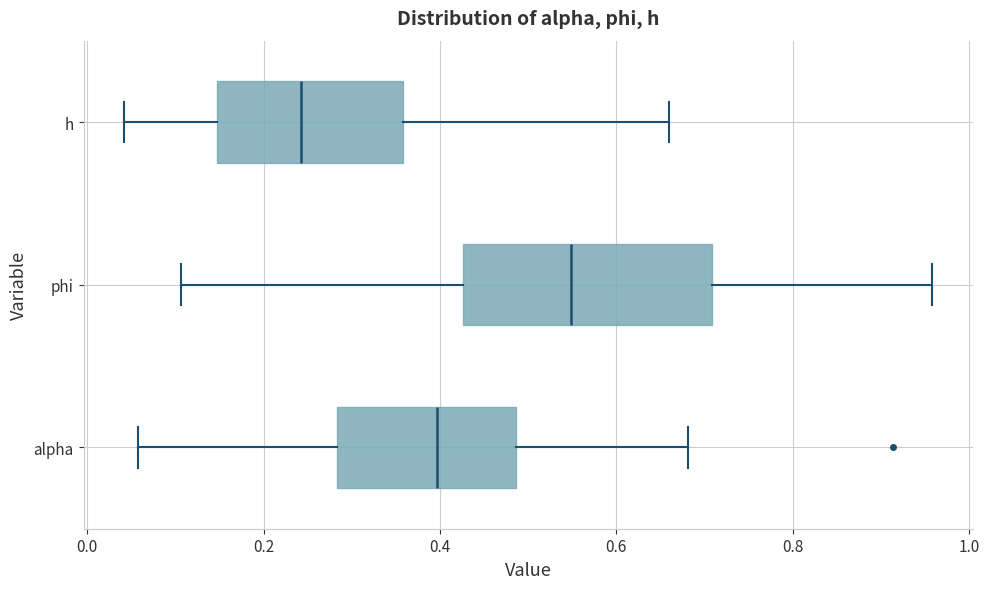

Reading bottom to top, read every box against the x-axis: the position of its median line, the range the box covers, and the ends of its whiskers. The values are not printed on the chart, so give them approximately, as read against the axis.

alpha: median 0.40, box 0.28 to 0.48, whiskers 0.06 to 0.68
phi: median 0.54, box 0.42 to 0.70, whiskers 0.10 to 0.96
h: median 0.24, box 0.14 to 0.36, whiskers 0.04 to 0.66